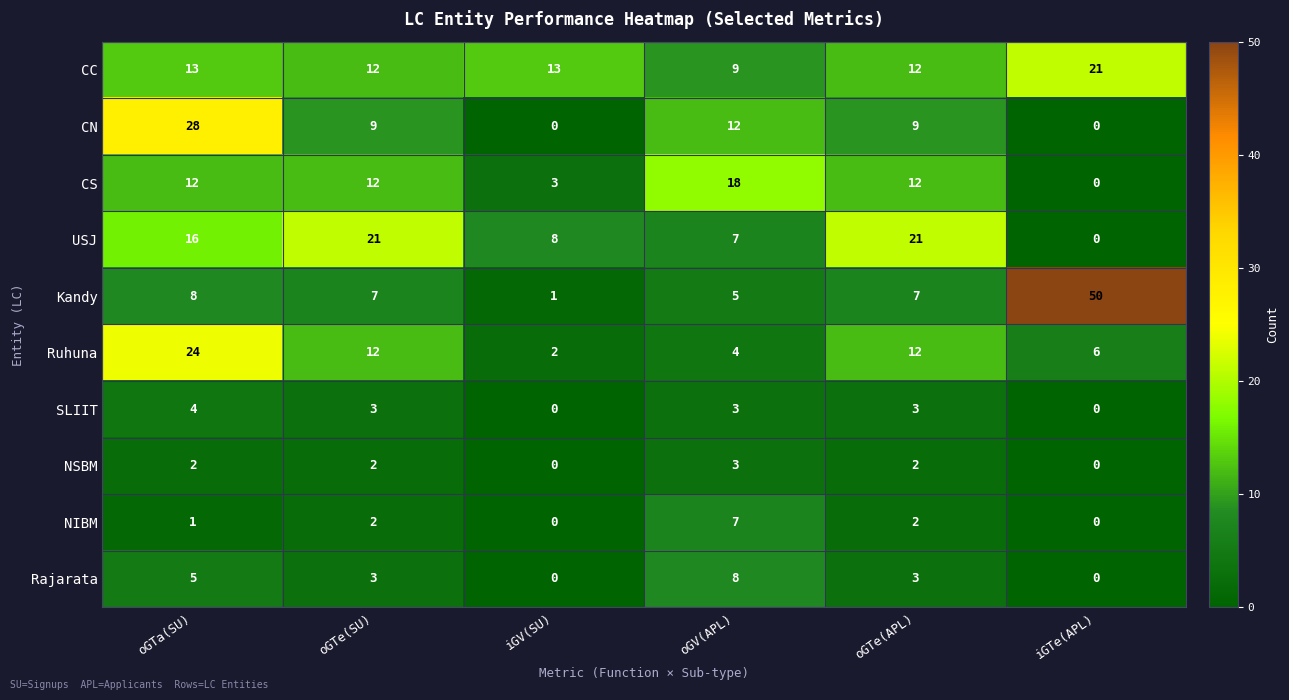

Rank the series at oGTa(SU) from highest to lowest value.

CN, Ruhuna, USJ, CC, CS, Kandy, Rajarata, SLIIT, NSBM, NIBM